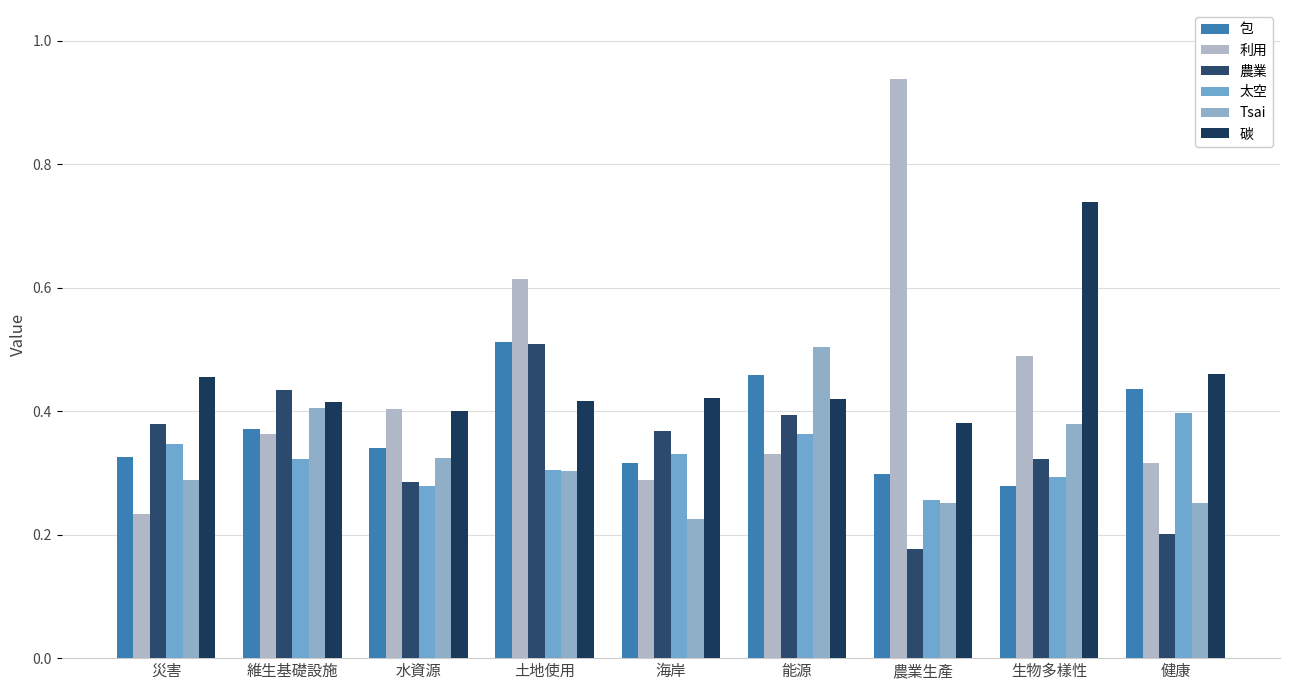

Reading left to right, extract all data points from this chart.

包: 災害=0.3	維生基礎設施=0.4	水資源=0.3	土地使用=0.5	海岸=0.3	能源=0.5	農業生產=0.3	生物多樣性=0.3	健康=0.4
利用: 災害=0.2	維生基礎設施=0.4	水資源=0.4	土地使用=0.6	海岸=0.3	能源=0.3	農業生產=0.9	生物多樣性=0.5	健康=0.3
農業: 災害=0.4	維生基礎設施=0.4	水資源=0.3	土地使用=0.5	海岸=0.4	能源=0.4	農業生產=0.2	生物多樣性=0.3	健康=0.2
太空: 災害=0.3	維生基礎設施=0.3	水資源=0.3	土地使用=0.3	海岸=0.3	能源=0.4	農業生產=0.3	生物多樣性=0.3	健康=0.4
Tsai: 災害=0.3	維生基礎設施=0.4	水資源=0.3	土地使用=0.3	海岸=0.2	能源=0.5	農業生產=0.3	生物多樣性=0.4	健康=0.3
碳: 災害=0.5	維生基礎設施=0.4	水資源=0.4	土地使用=0.4	海岸=0.4	能源=0.4	農業生產=0.4	生物多樣性=0.7	健康=0.5